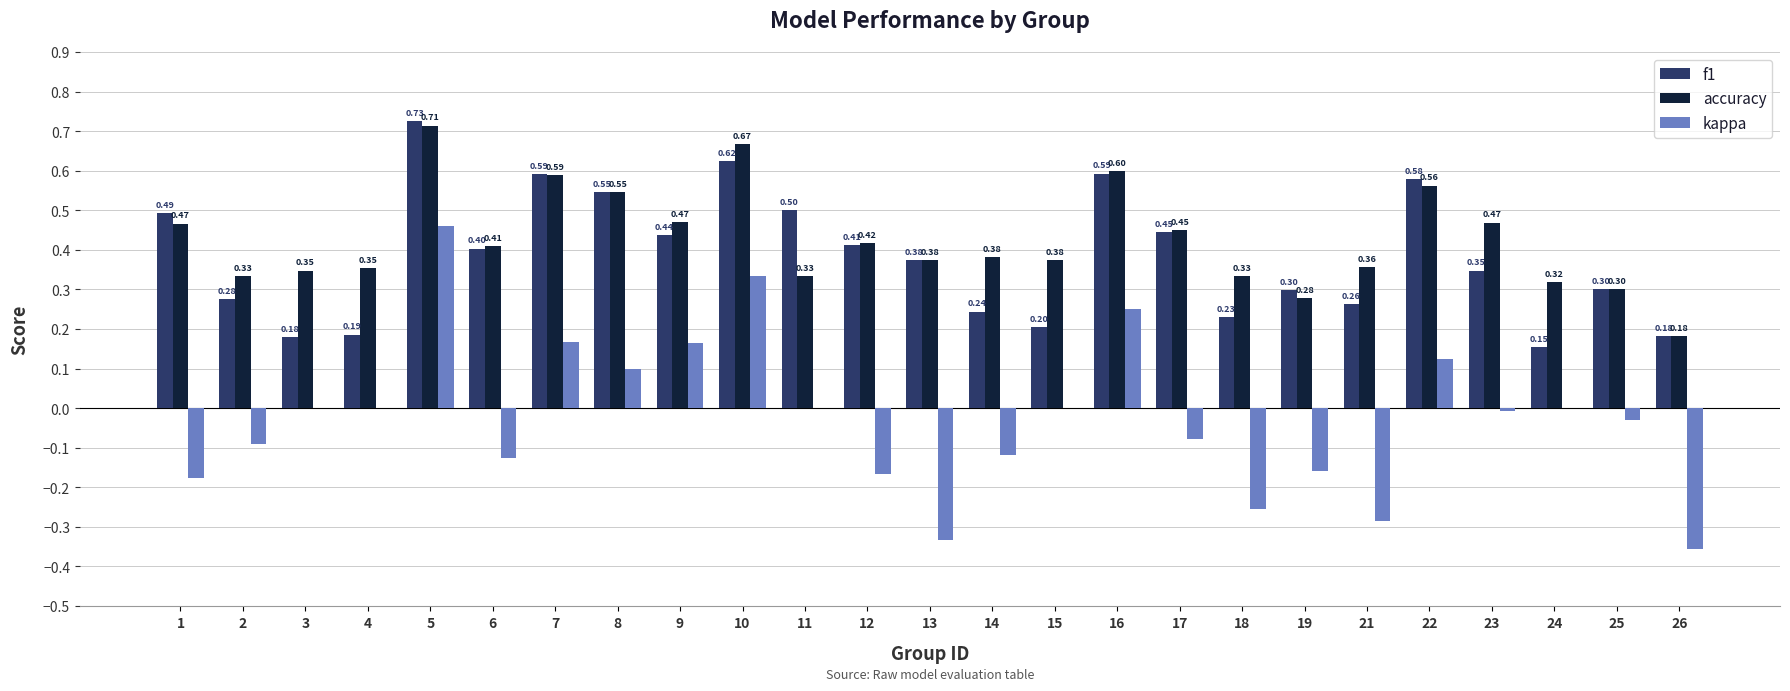

The f1 series shows 0.5 at 8. True or false?

True